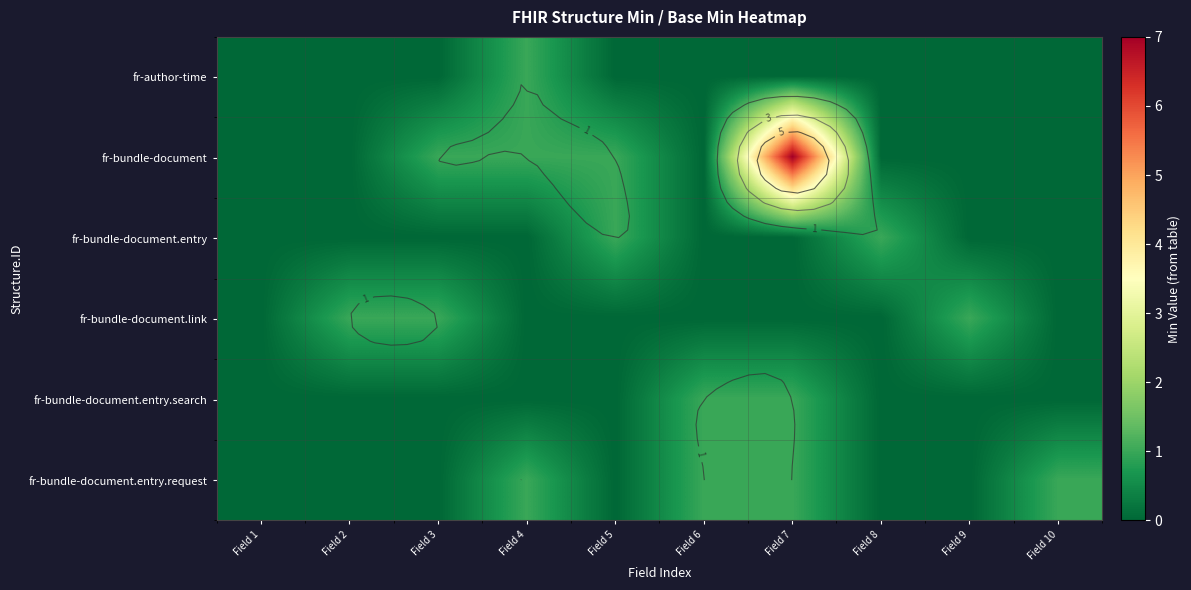

Between Field 7 and Field 6, which is larger?

Field 7